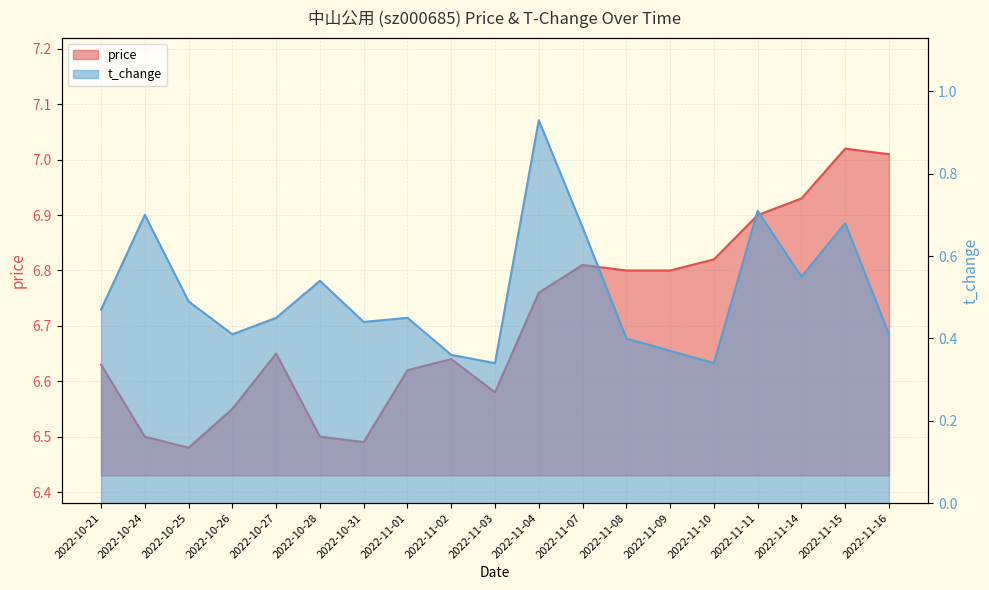

How many t_change values are between 0 and 1?

19